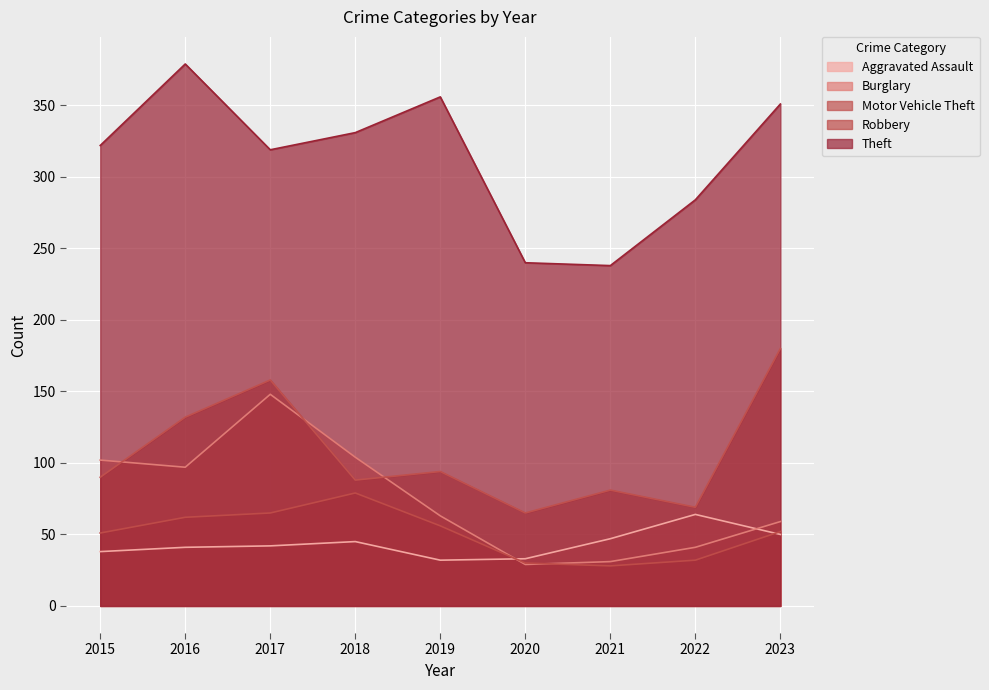

True or false: Motor Vehicle Theft and Theft intersect in this chart.

False